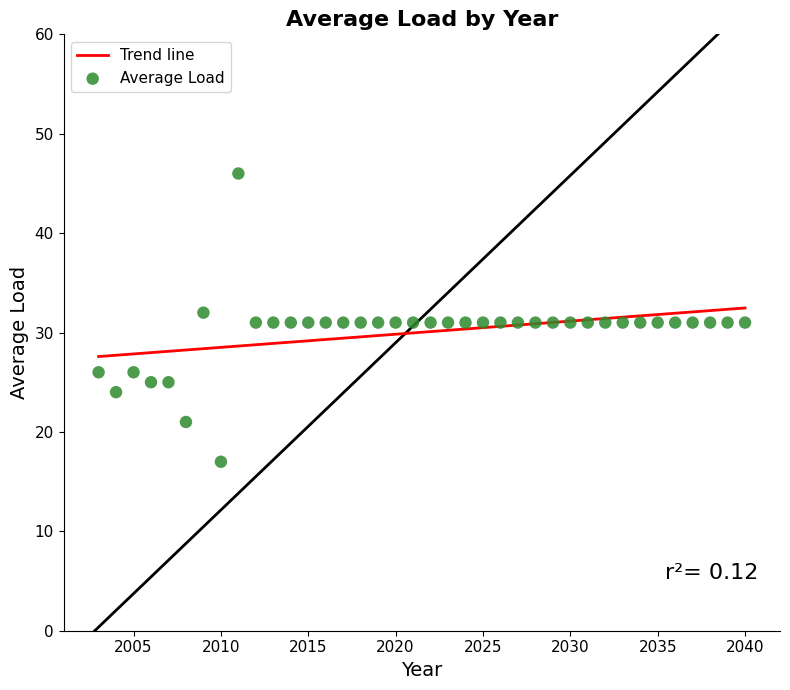

What is the range of Y values (max minus min)?

29